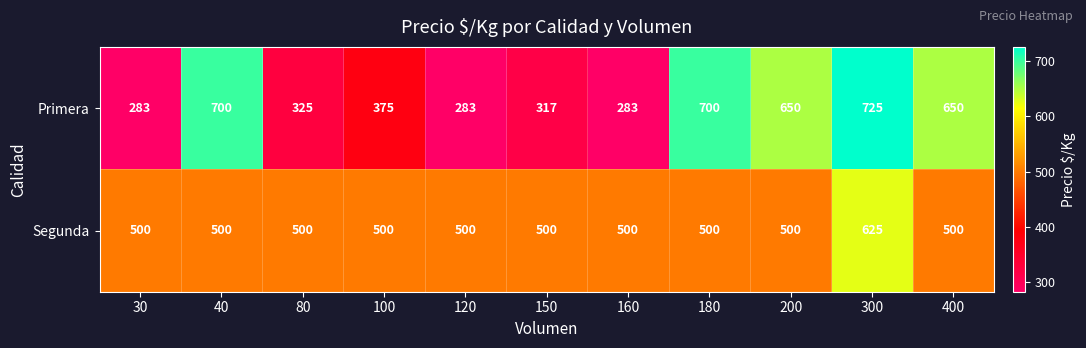

Reading left to right, what are all the values shown in this chart?

Primera: 283	700	325	375	283	317	283	700	650	725	650
Segunda: 500	500	500	500	500	500	500	500	500	625	500